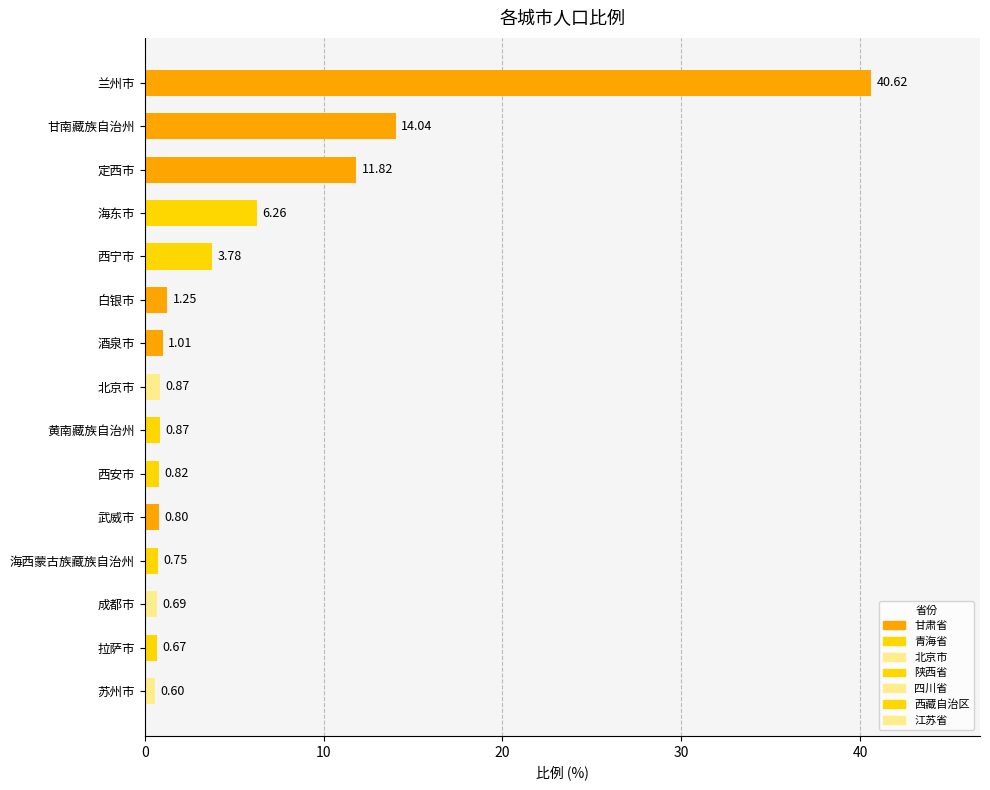

What is the greatest value displayed?

40.6